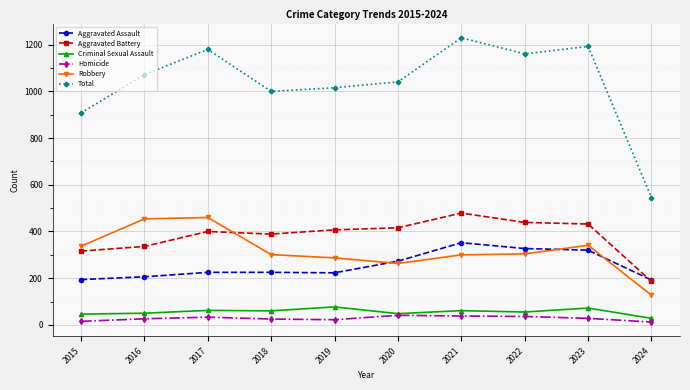

Which series has the widest spread of values?

Total